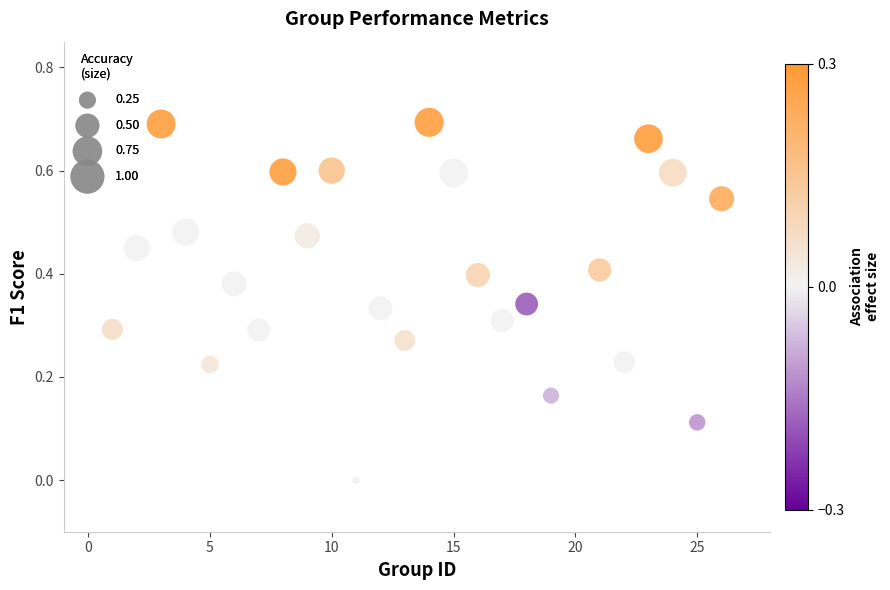

What is the range of X values (max minus min)?

25.0